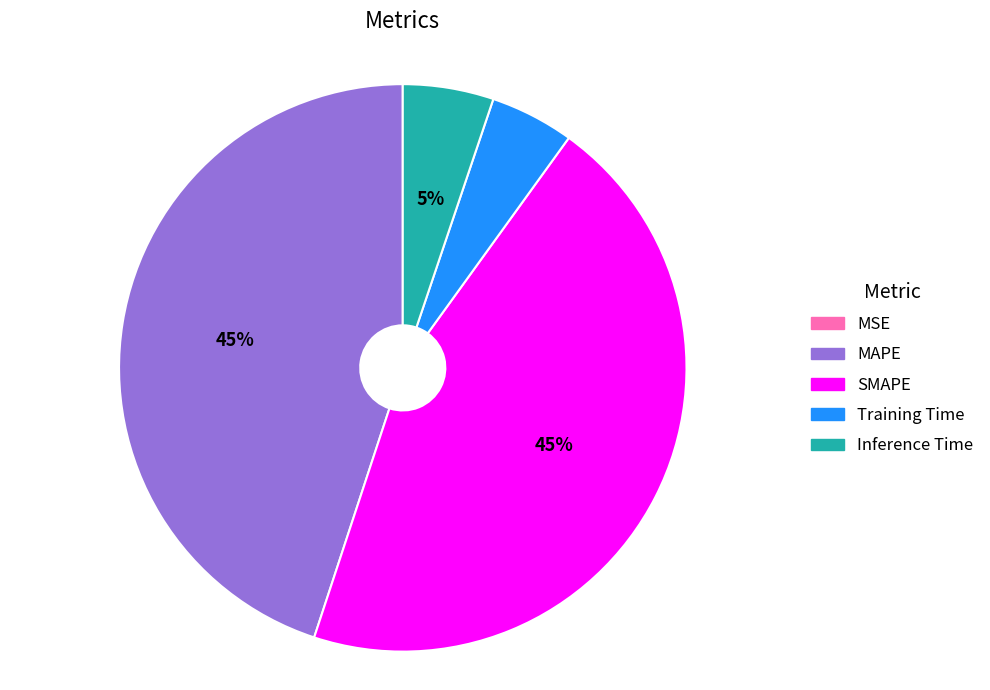

Is there a majority slice in this chart?

No